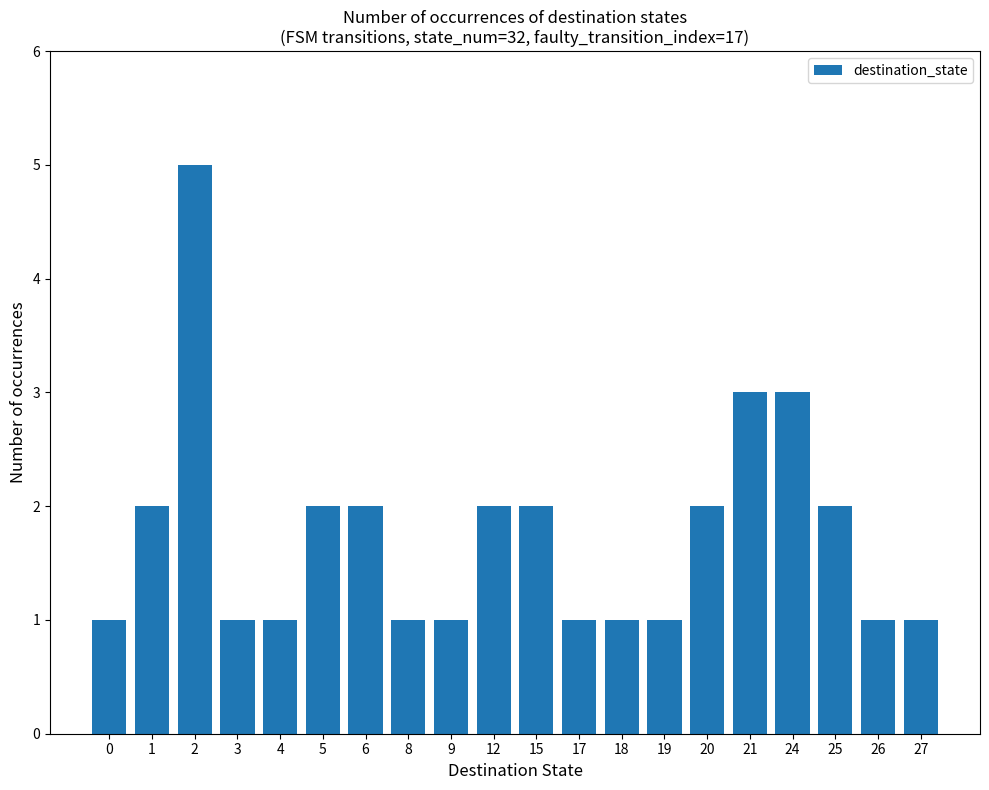

How many bars are there in total?

20